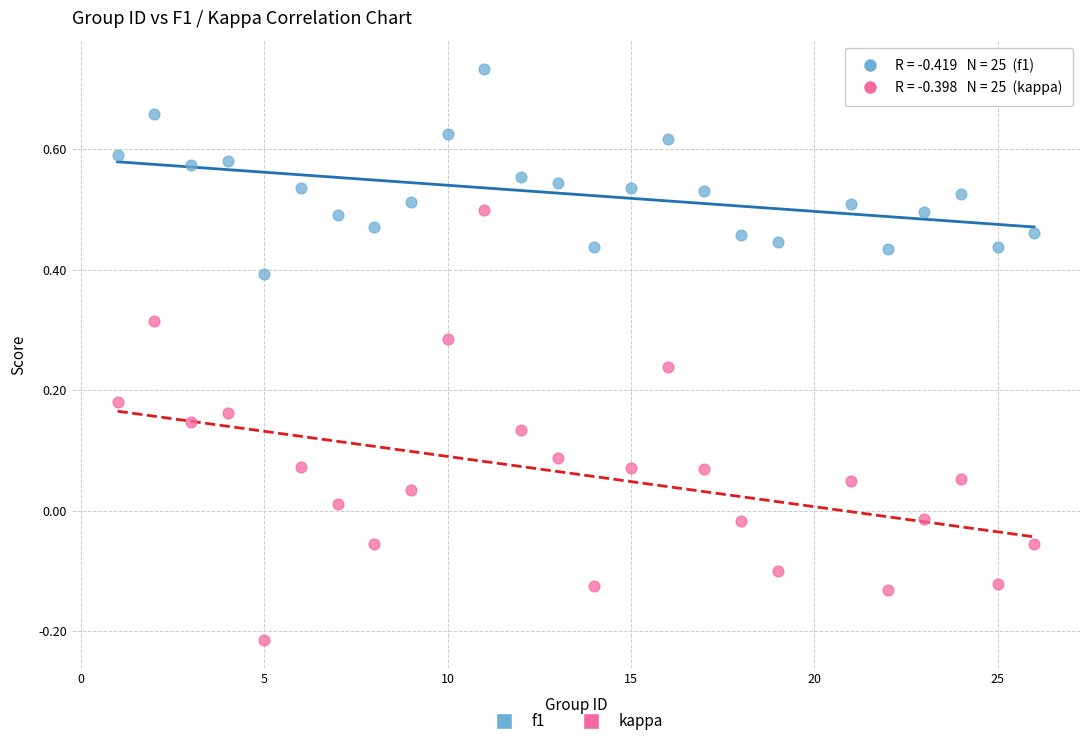

Which series reaches the minimum Y coordinate?

kappa